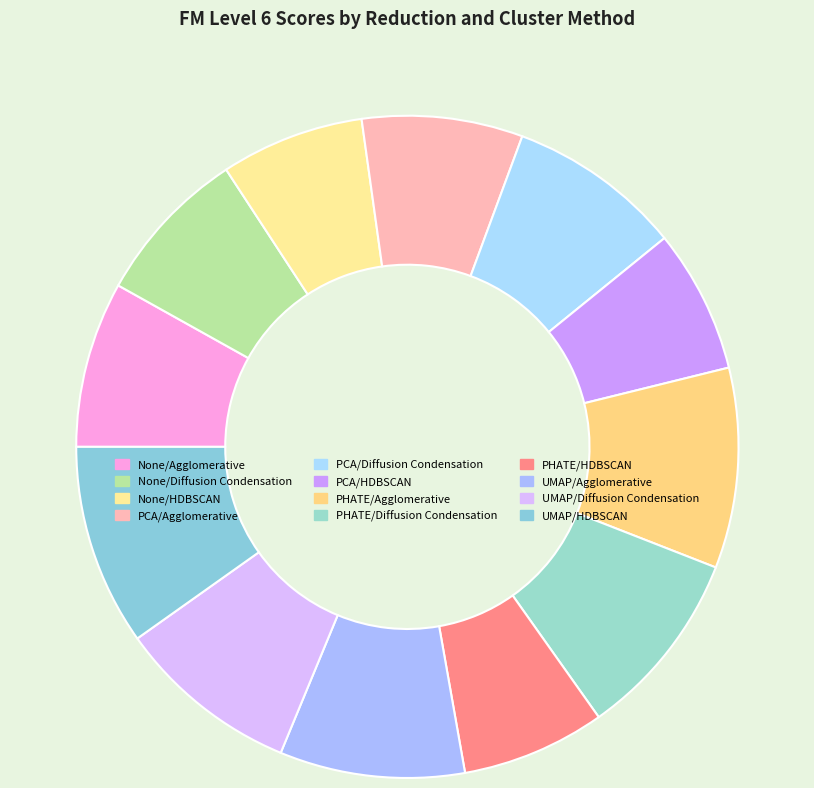

Count the number of slices in the pie.

12